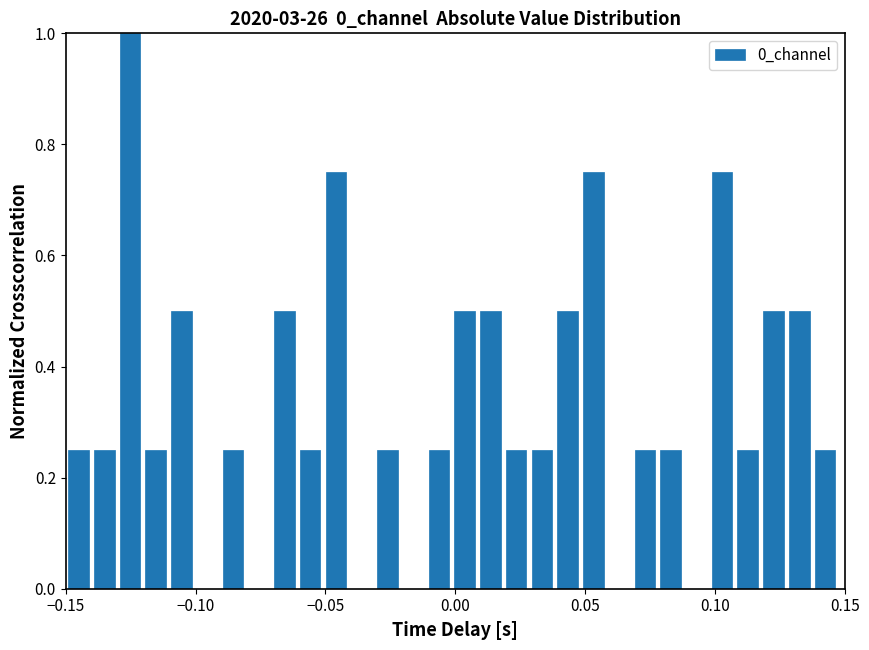

Around what value on the x-axis is the tallest bar? Give the approximate position of its centre, as read against the axis.

-0.125